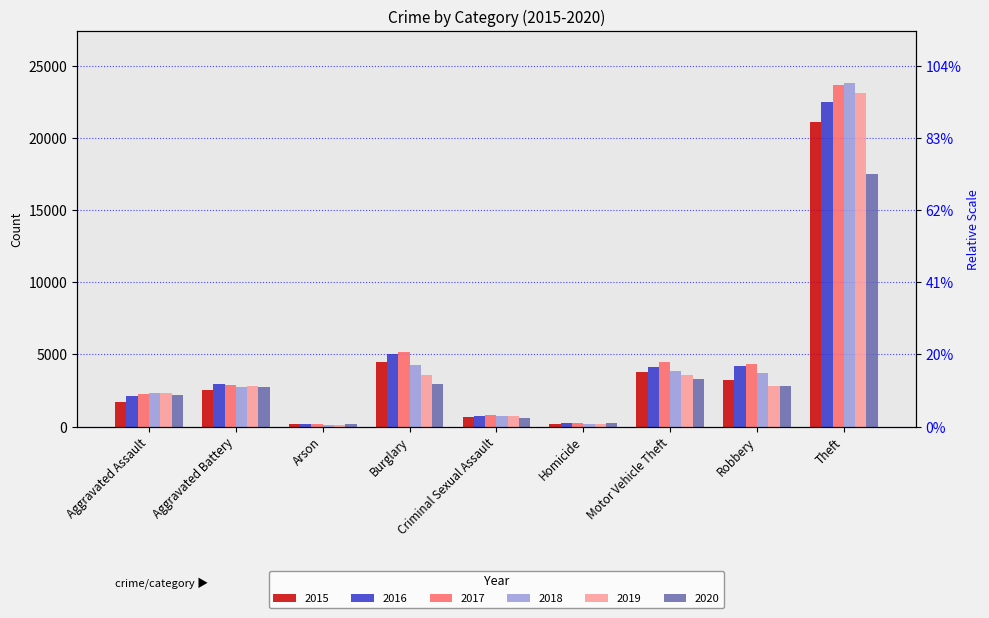

What is the maximum value for 2020?

17497